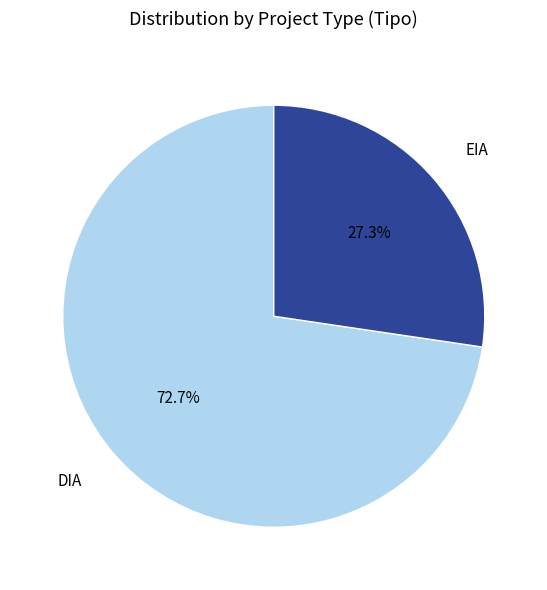

Is there any slice that represents more than half of the pie?

Yes